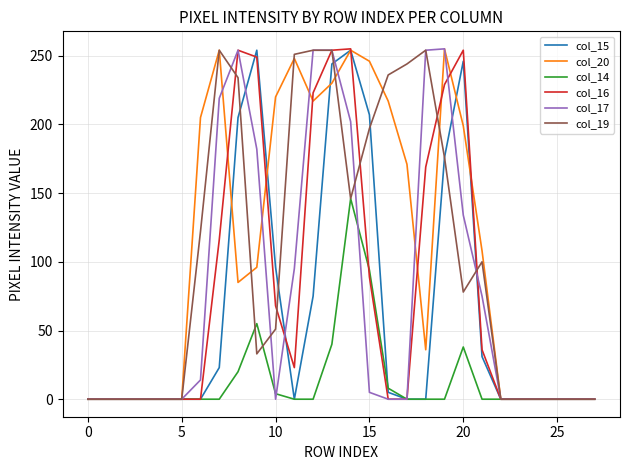

What is the maximum value shown in the chart?

255